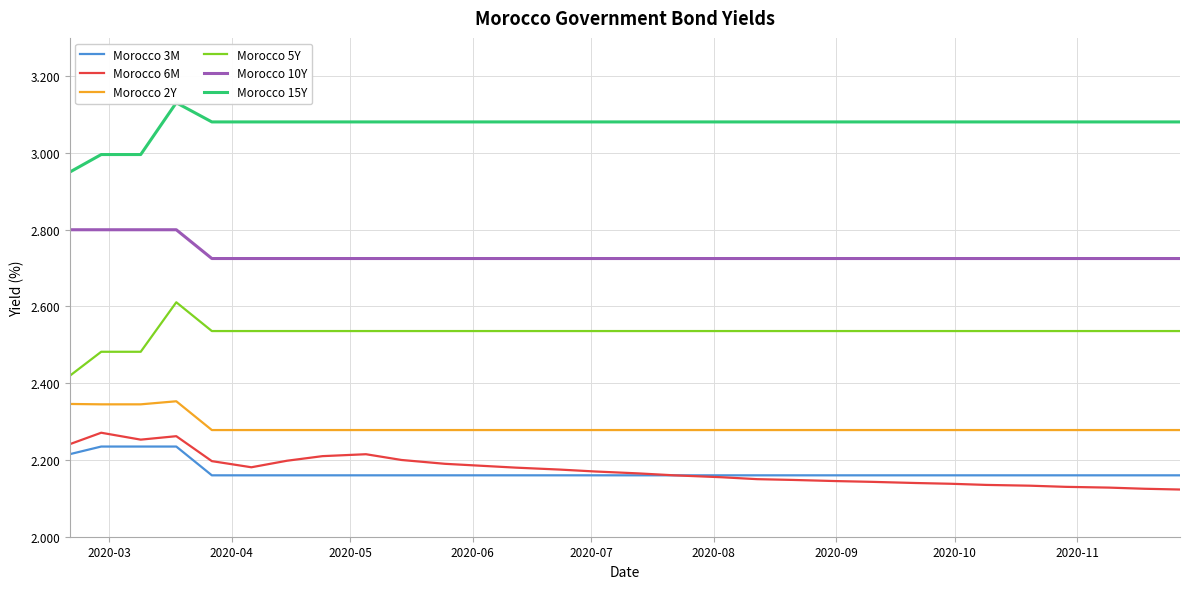

True or false: Morocco 2Y and Morocco 10Y intersect in this chart.

False